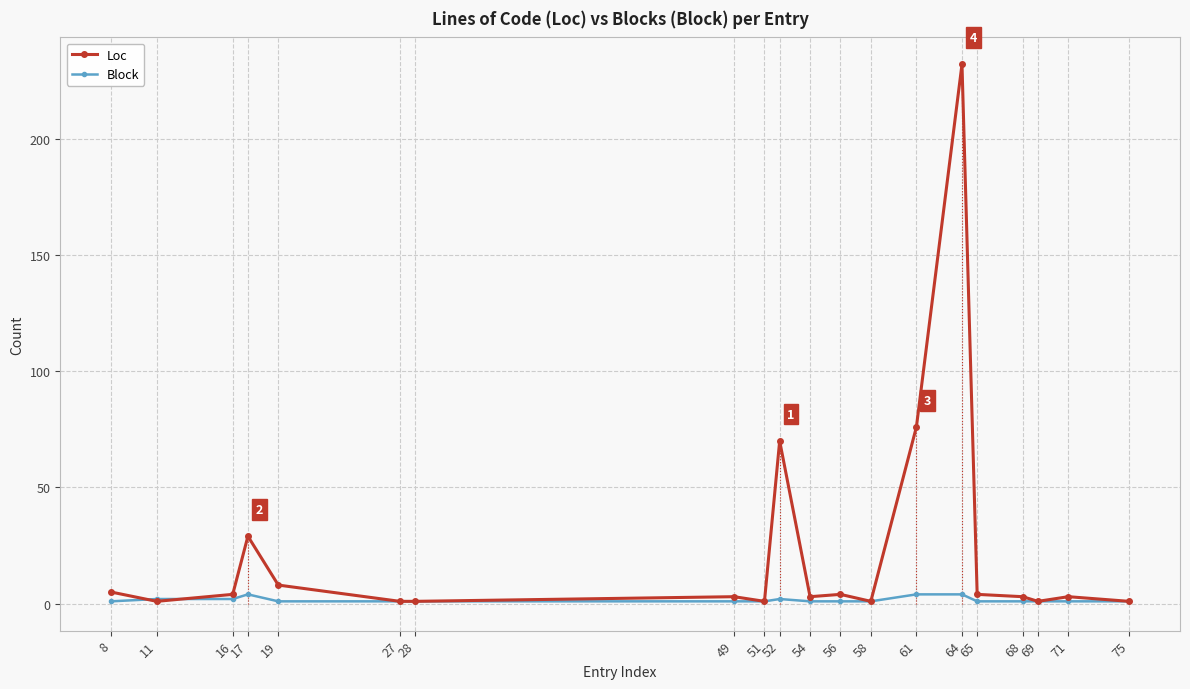

What is the maximum value shown in the chart?

232